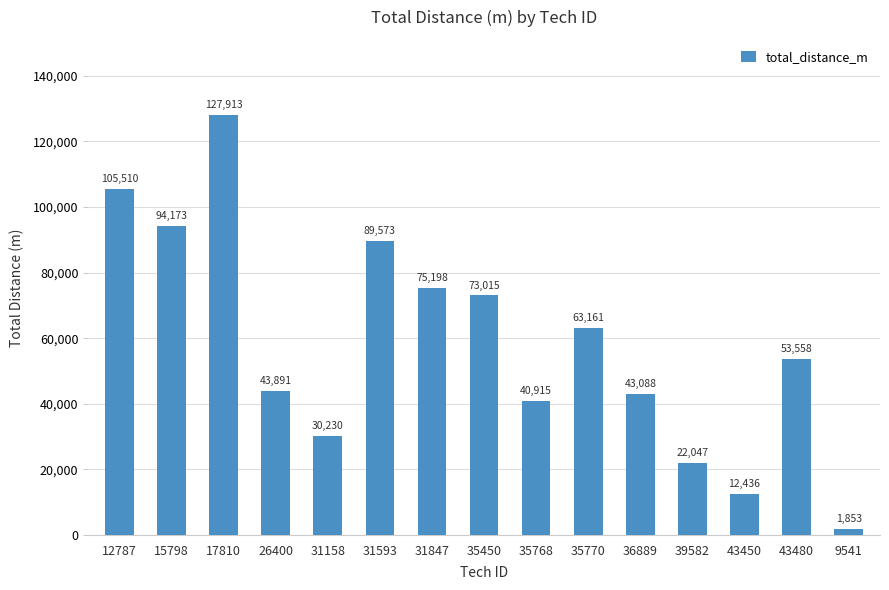

How many data points does each series have?

15